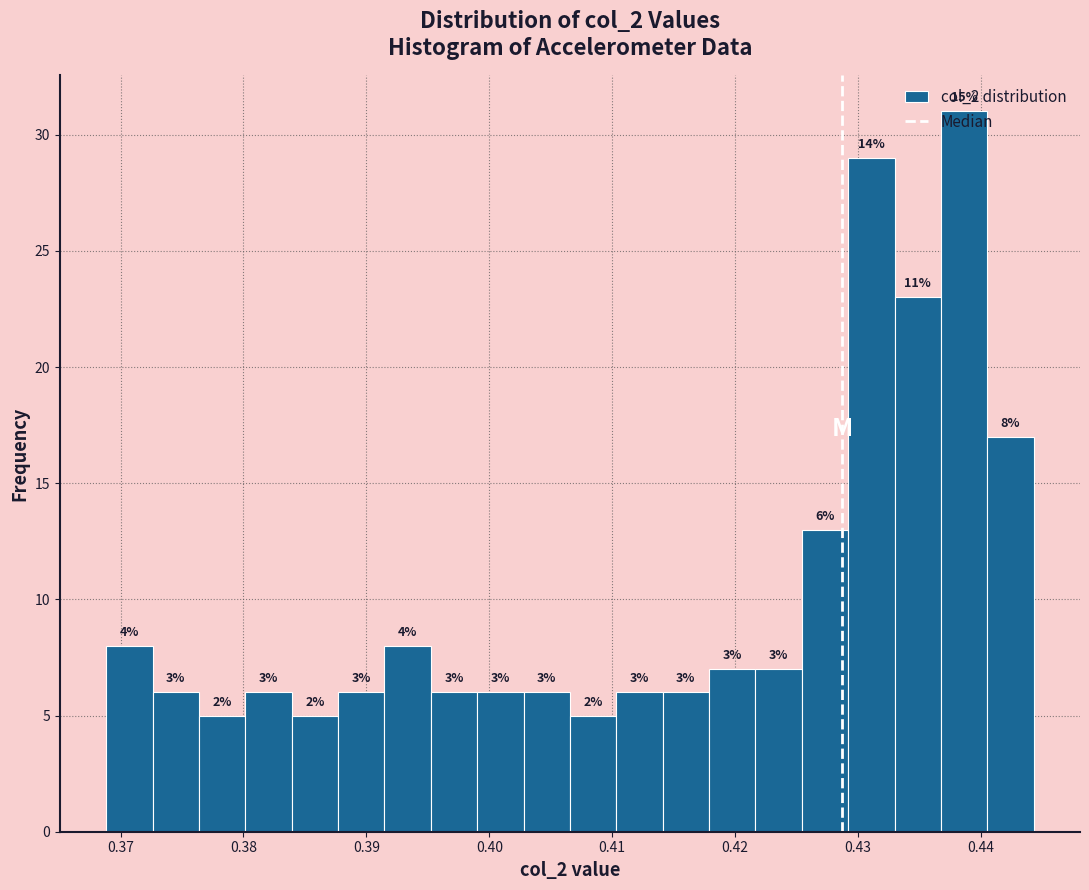

Around what value on the x-axis is the tallest bar? Give the approximate position of its centre, as read against the axis.

0.439